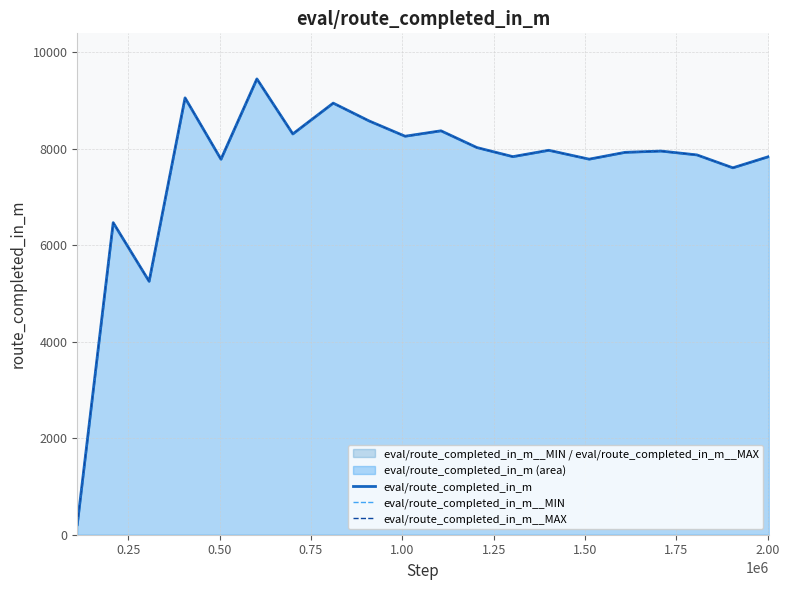

Reading left to right, transcribe all the data shown in this chart.

eval/route_completed_in_m: 208.6	6464.9	5249.4	9050.8	7778.4	9443.0	8303.1	8941.5	8571.9	8255.7	8367.9	8020.9	7832.6	7964.3	7780.5	7921.8	7948.2	7868.5	7601.2	7833.9
eval/route_completed_in_m__MIN: 208.6	6464.9	5249.4	9050.8	7778.4	9443.0	8303.1	8941.5	8571.9	8255.7	8367.9	8020.9	7832.6	7964.3	7780.5	7921.8	7948.2	7868.5	7601.2	7833.9
eval/route_completed_in_m__MAX: 208.6	6464.9	5249.4	9050.8	7778.4	9443.0	8303.1	8941.5	8571.9	8255.7	8367.9	8020.9	7832.6	7964.3	7780.5	7921.8	7948.2	7868.5	7601.2	7833.9